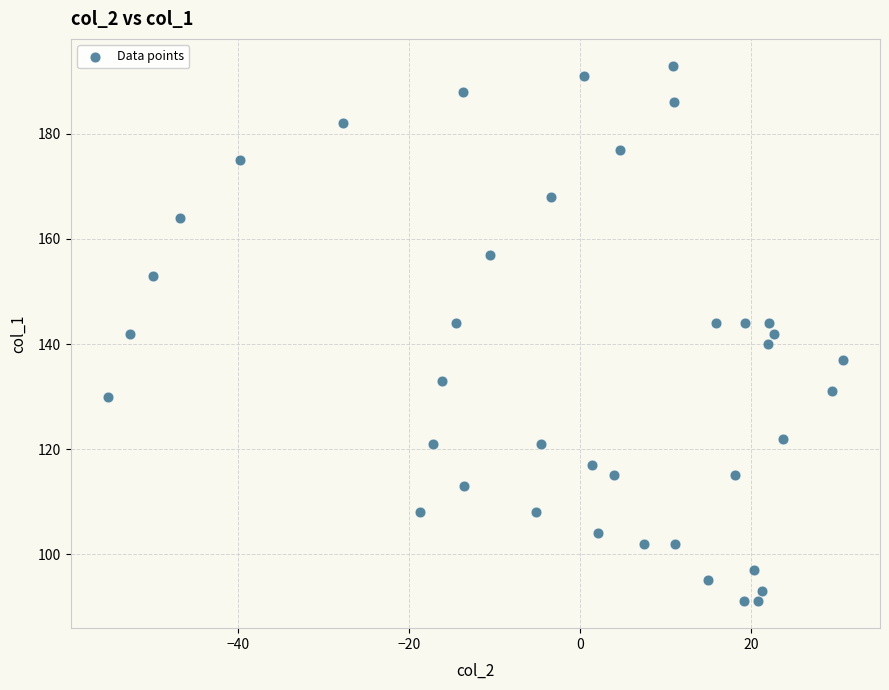

What is the range of Y values (max minus min)?

102